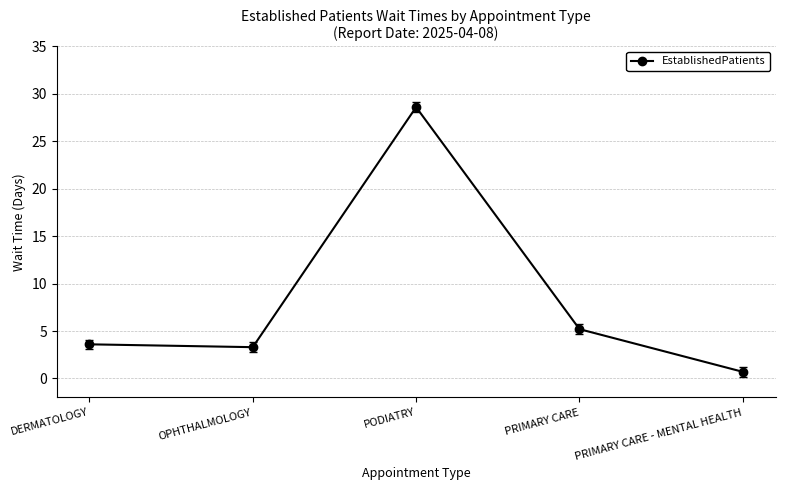

Rank the categories by value from lowest to highest.

PRIMARY CARE - MENTAL HEALTH, OPHTHALMOLOGY, DERMATOLOGY, PRIMARY CARE, PODIATRY